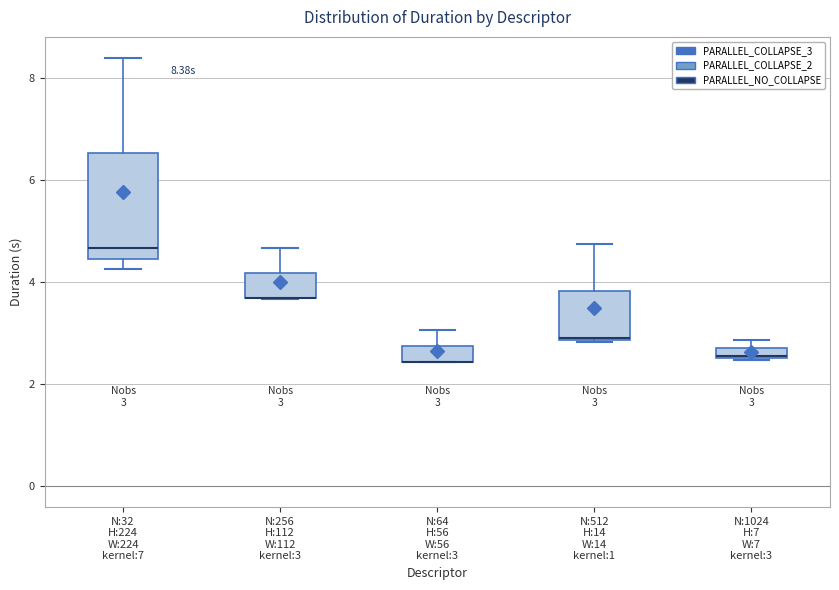

Which box is the tallest, from its lower edge to its upper edge?

N:32 H:224 W:224 kernel:7